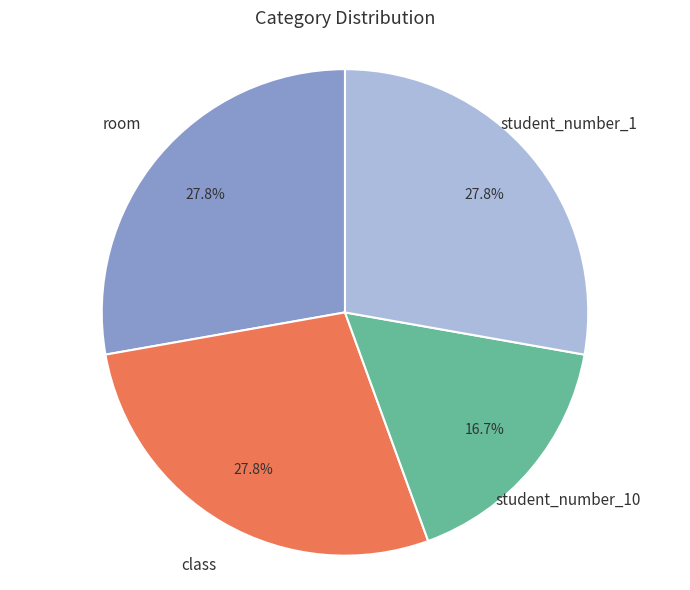

Is the sum of room and class greater than half?

Yes